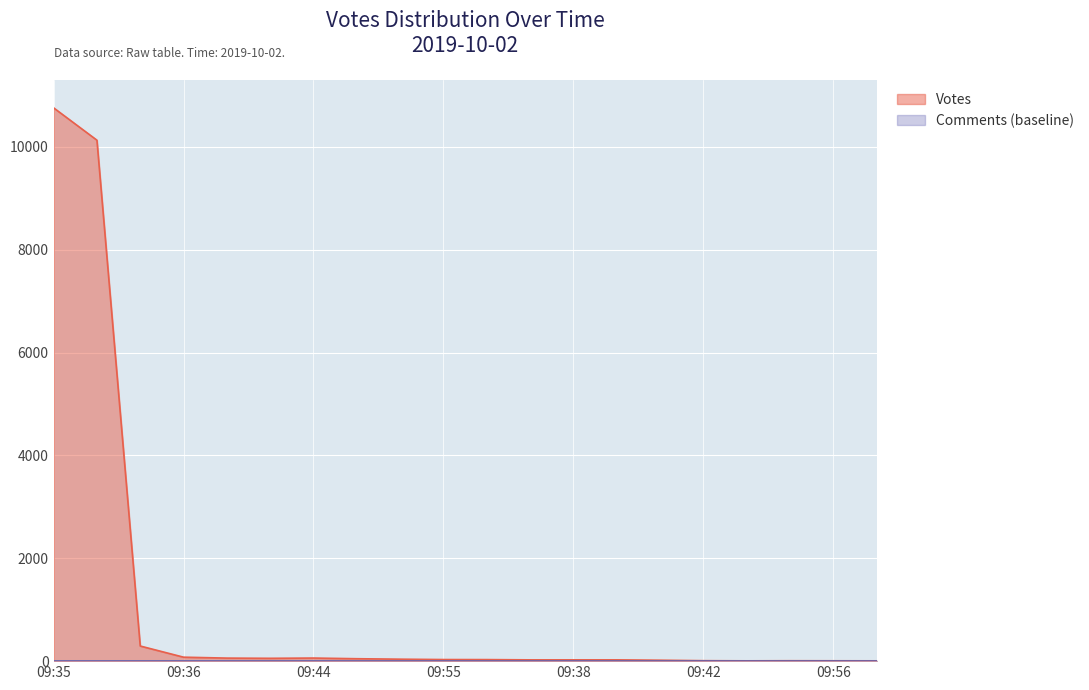

What is the value of the 7th point from the left?

60